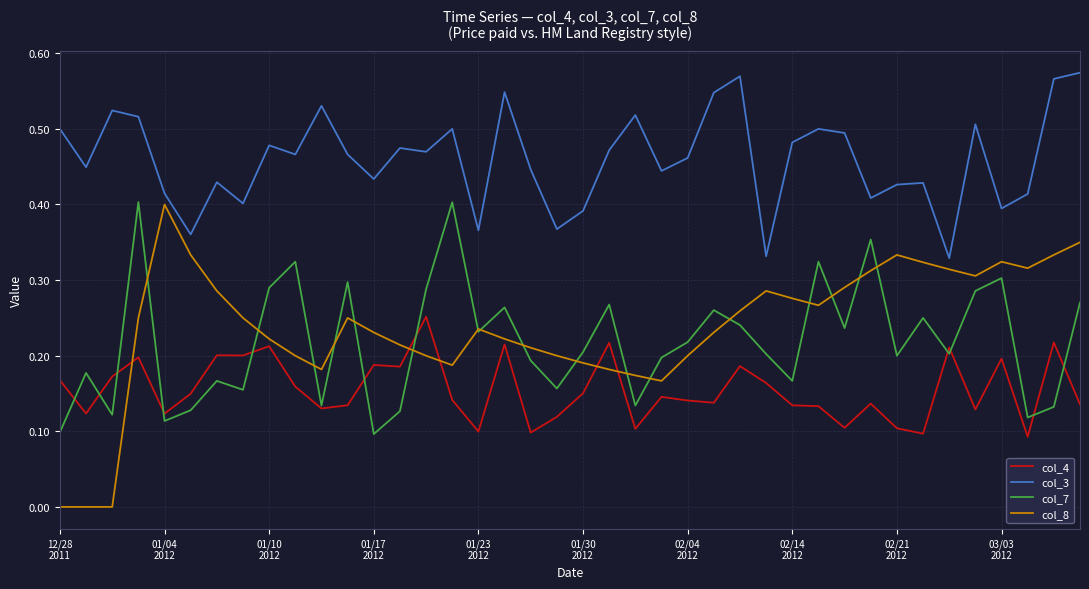

At how many categories does at least one series exceed 0?

40